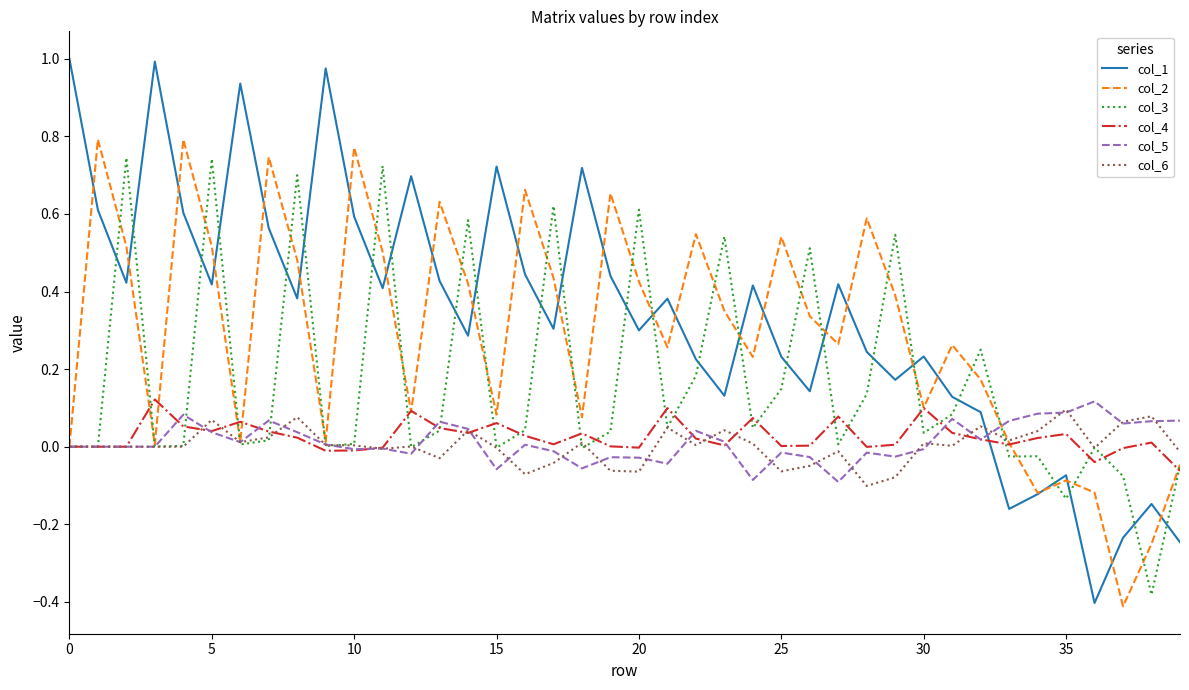

Which series has the widest spread of values?

col_1